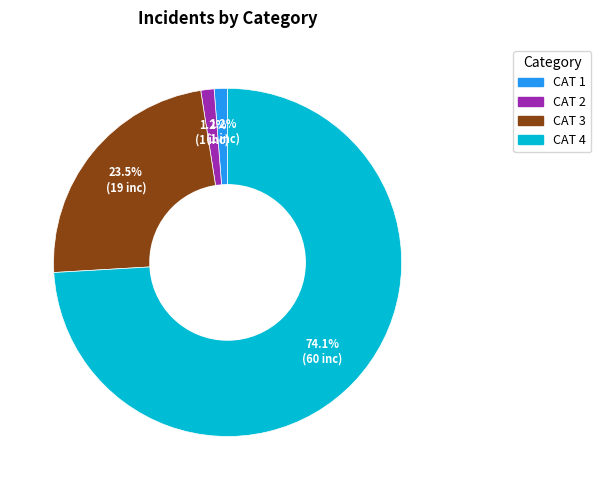

What is the largest slice in the pie chart?

CAT 4